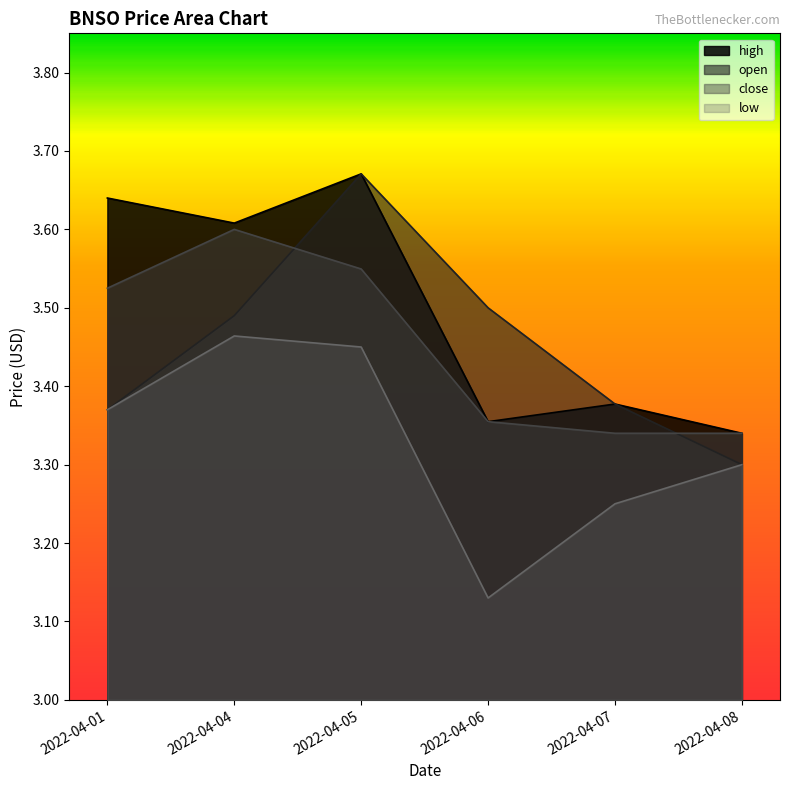

Reading left to right, list all the values displayed in this chart.

high: 3.6	3.6	3.7	3.4	3.4	3.3
open: 3.4	3.5	3.7	3.5	3.4	3.3
close: 3.5	3.6	3.5	3.4	3.3	3.3
low: 3.4	3.5	3.5	3.1	3.3	3.3